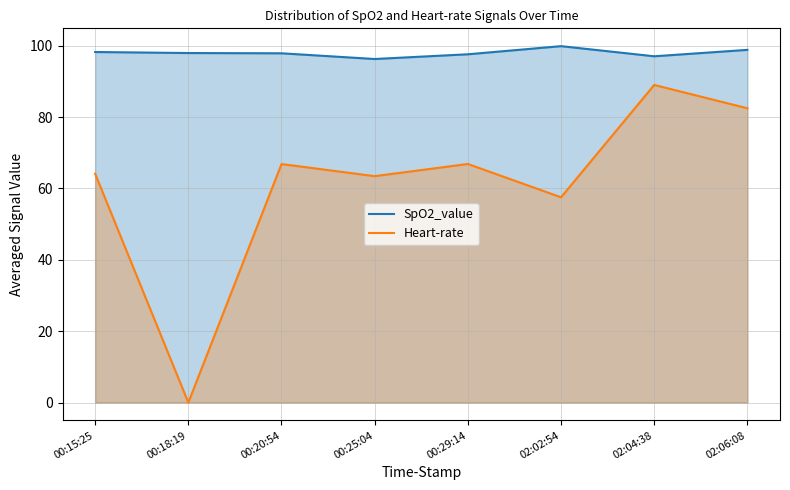

Reading right to left, transcribe all the data shown in this chart.

SpO2_value: 02:06:08=98.8	02:04:38=97.0	02:02:54=99.9	00:29:14=97.6	00:25:04=96.3	00:20:54=97.9	00:18:19=98.0	00:15:25=98.2
Heart-rate: 02:06:08=82.5	02:04:38=89.0	02:02:54=57.5	00:29:14=66.9	00:25:04=63.4	00:20:54=66.8	00:18:19=0.0	00:15:25=64.1